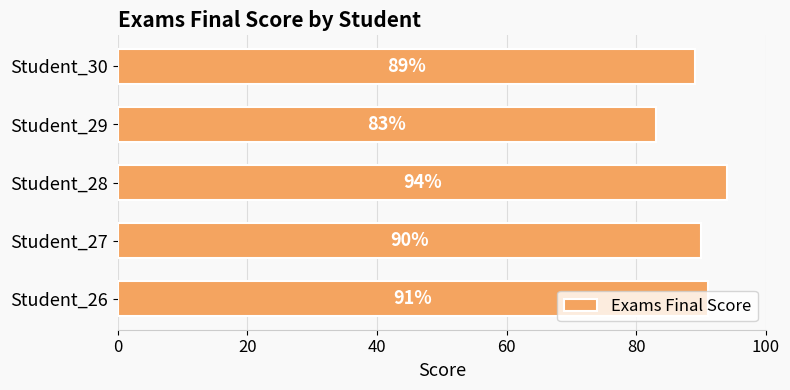

What is the change in value from Student_27 to Student_28?

+4